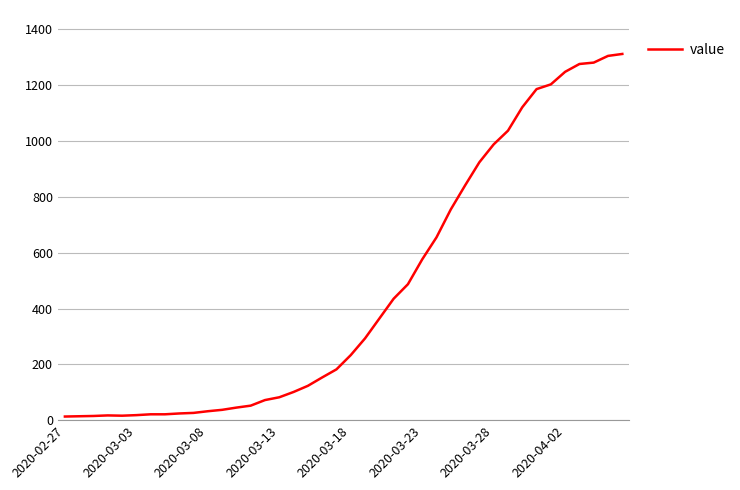

What is the difference between the maximum and minimum values?

1299